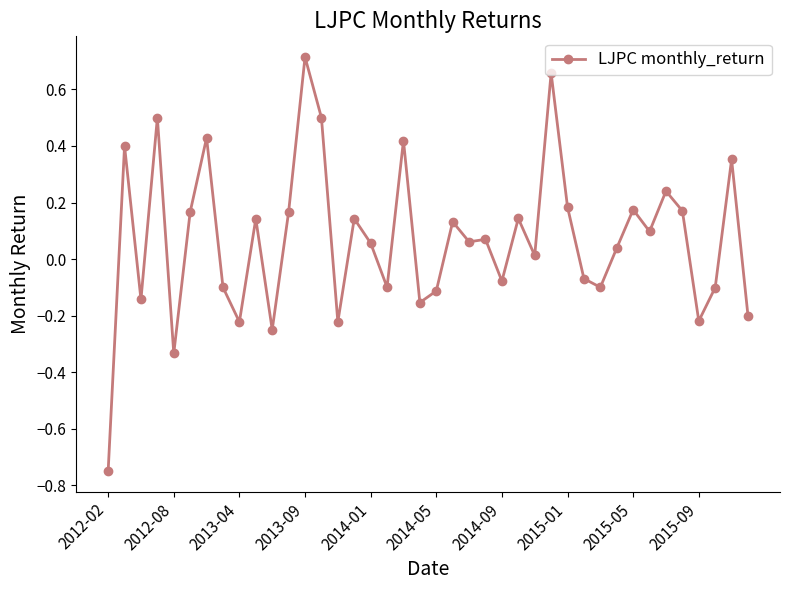

What is the difference between the second highest and second lowest values?

1.0